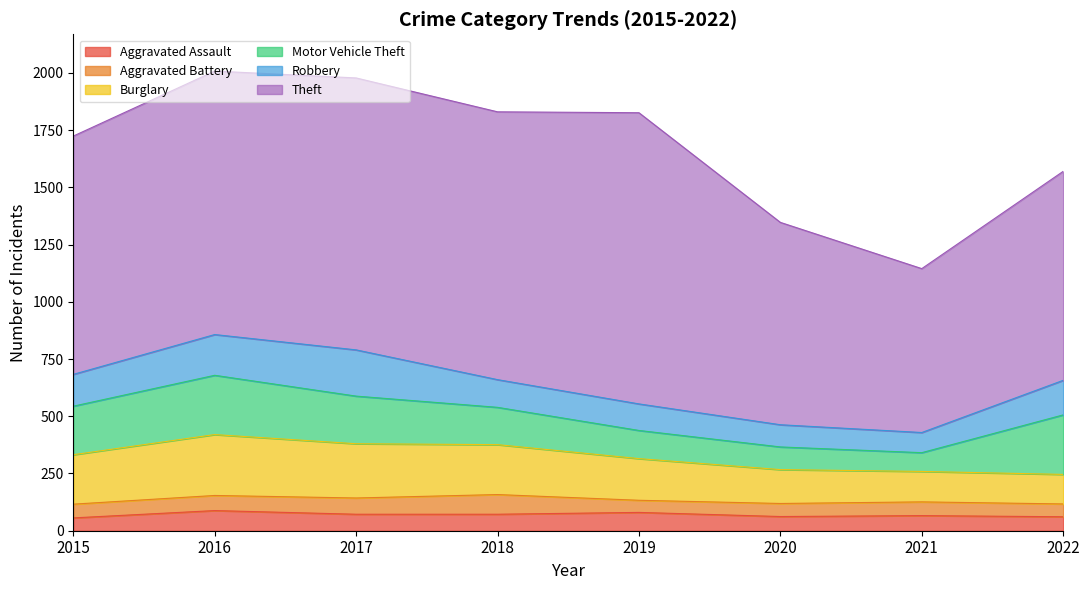

What is the sum of the Motor Vehicle Theft values at 2021 and 2017?

290